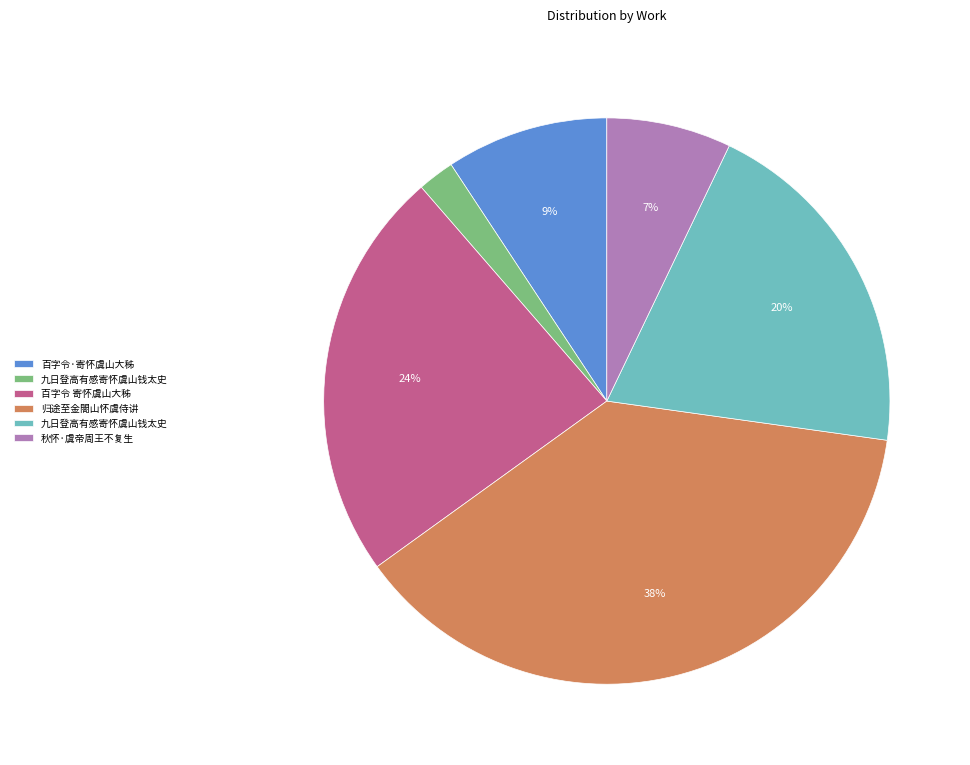

Does any single category account for the majority?

No